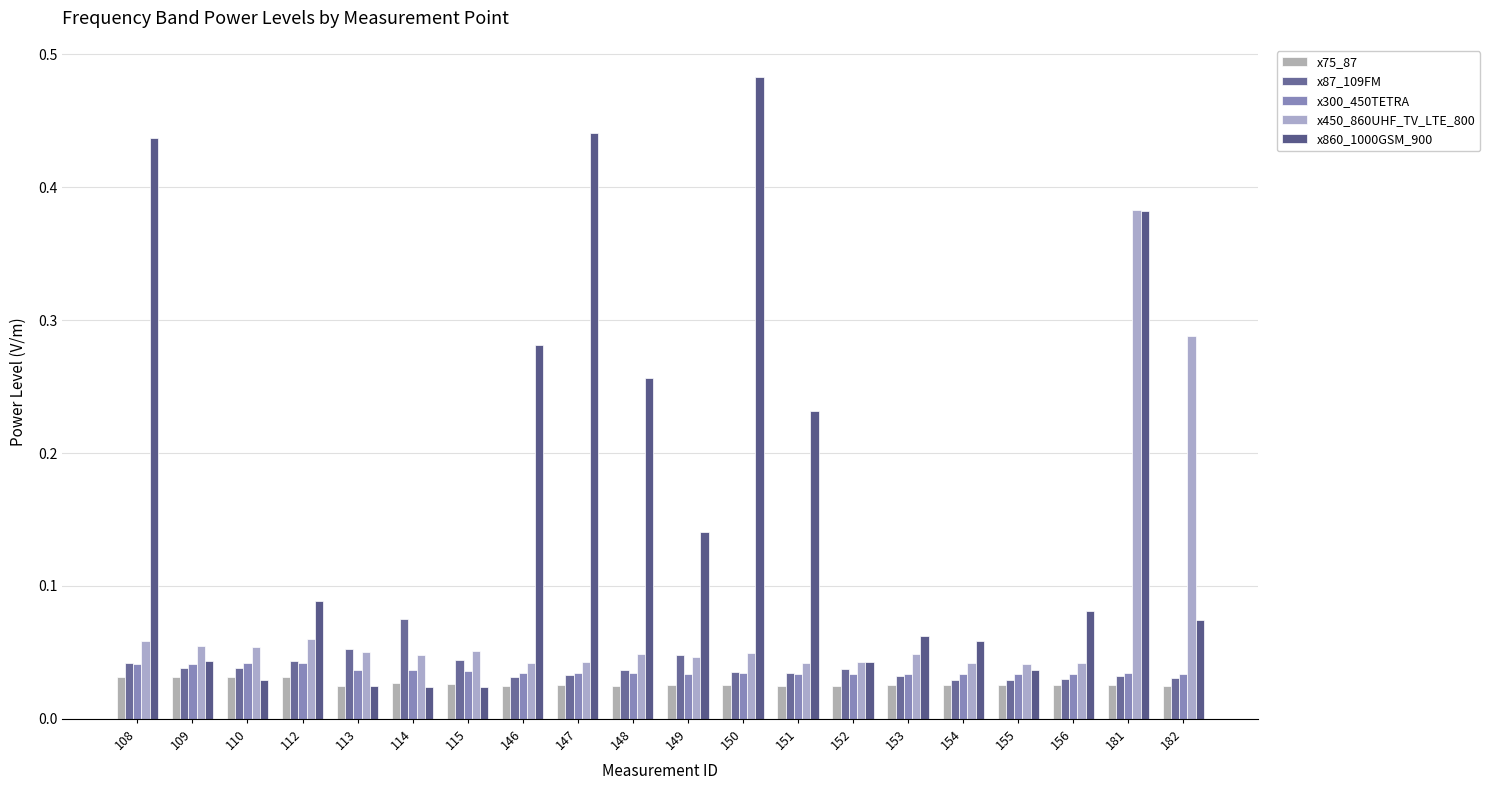

How many bars are there in total?

100